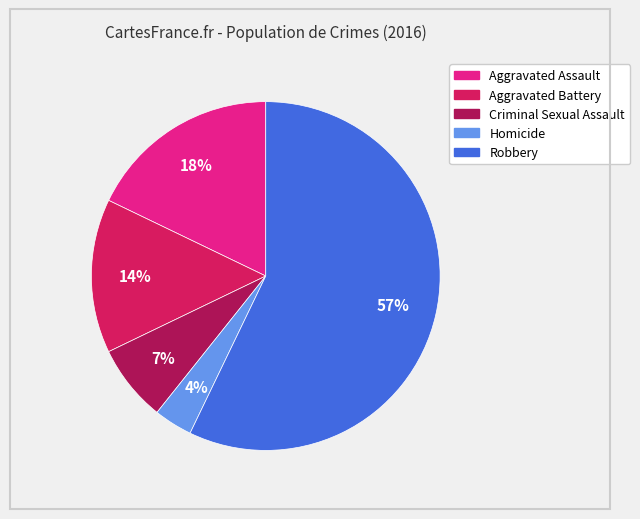

Which slice is the smallest?

Homicide